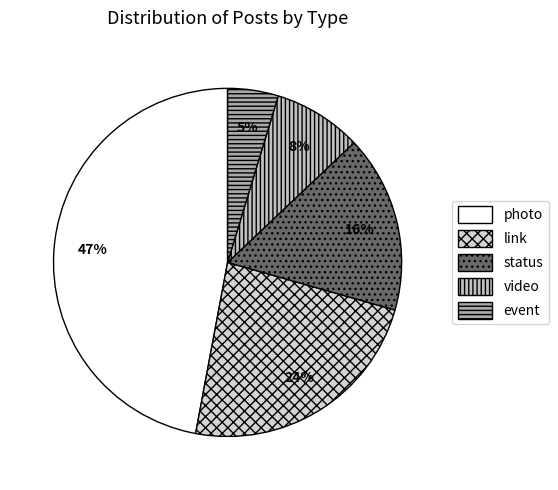

Which has a higher value, photo or link?

photo